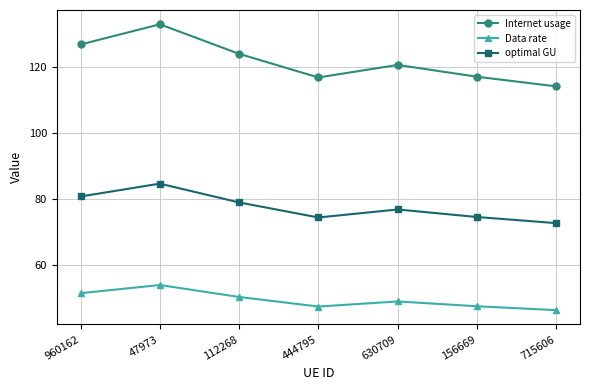

Which series has the largest range (max minus min)?

Internet usage